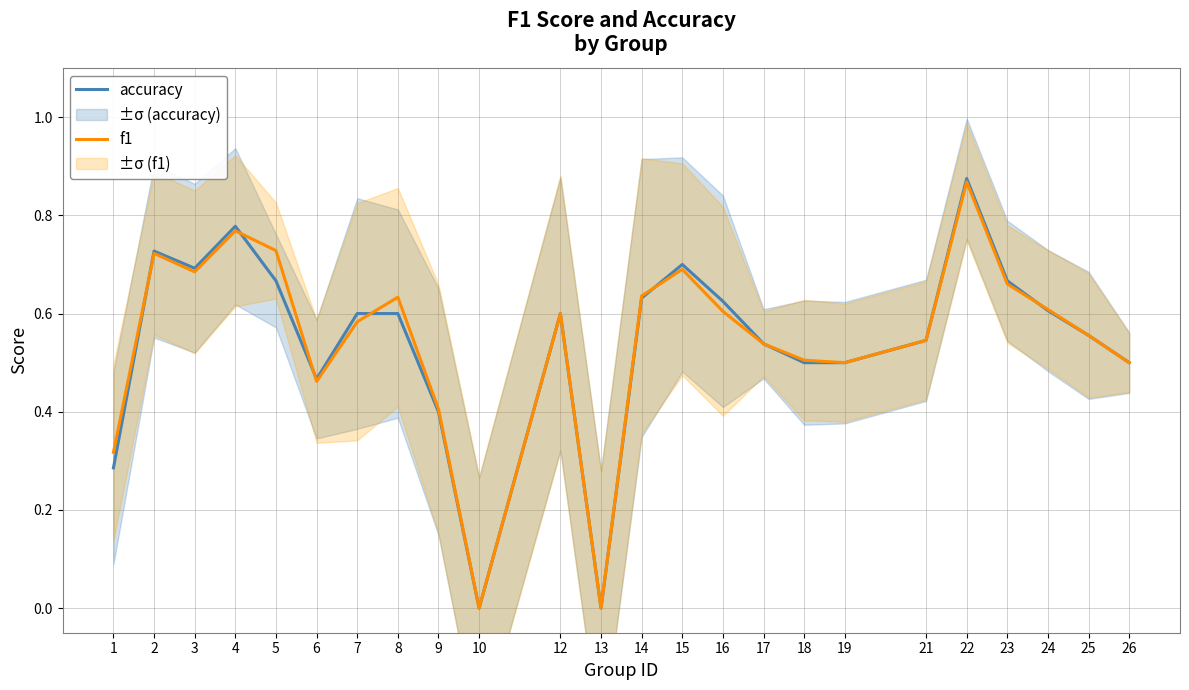

Reading right to left, what are all the values shown in this chart?

accuracy: 26=0.5	25=0.6	24=0.6	23=0.7	22=0.9	21=0.5	19=0.5	18=0.5	17=0.5	16=0.6	15=0.7	14=0.6	13=0.0	12=0.6	10=0.0	9=0.4	8=0.6	7=0.6	6=0.5	5=0.7	4=0.8	3=0.7	2=0.7	1=0.3
f1: 26=0.5	25=0.6	24=0.6	23=0.7	22=0.9	21=0.5	19=0.5	18=0.5	17=0.5	16=0.6	15=0.7	14=0.6	13=0.0	12=0.6	10=0.0	9=0.4	8=0.6	7=0.6	6=0.5	5=0.7	4=0.8	3=0.7	2=0.7	1=0.3